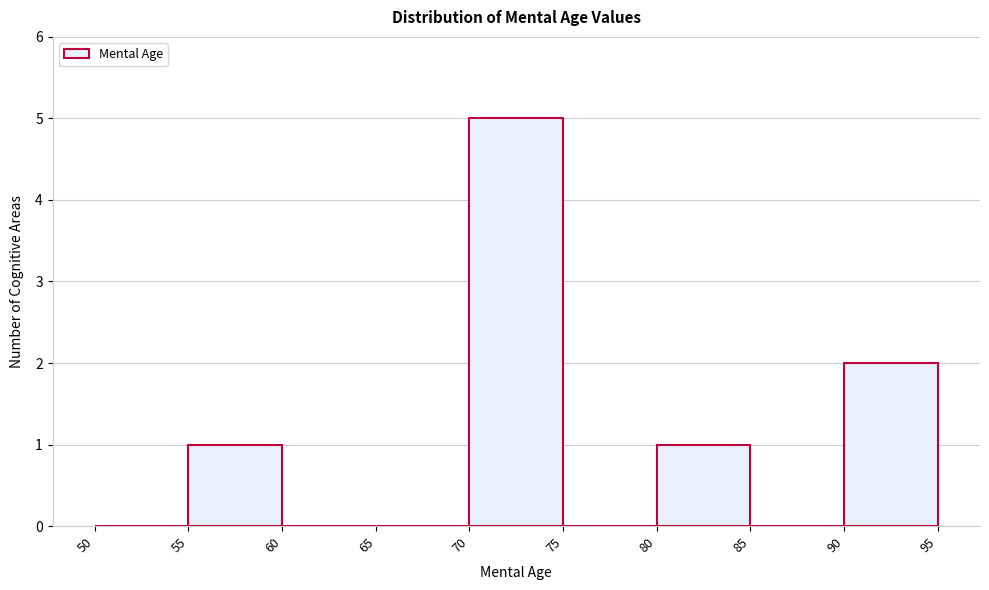

Over which range of the x-axis is the bar tallest?

70 to 75